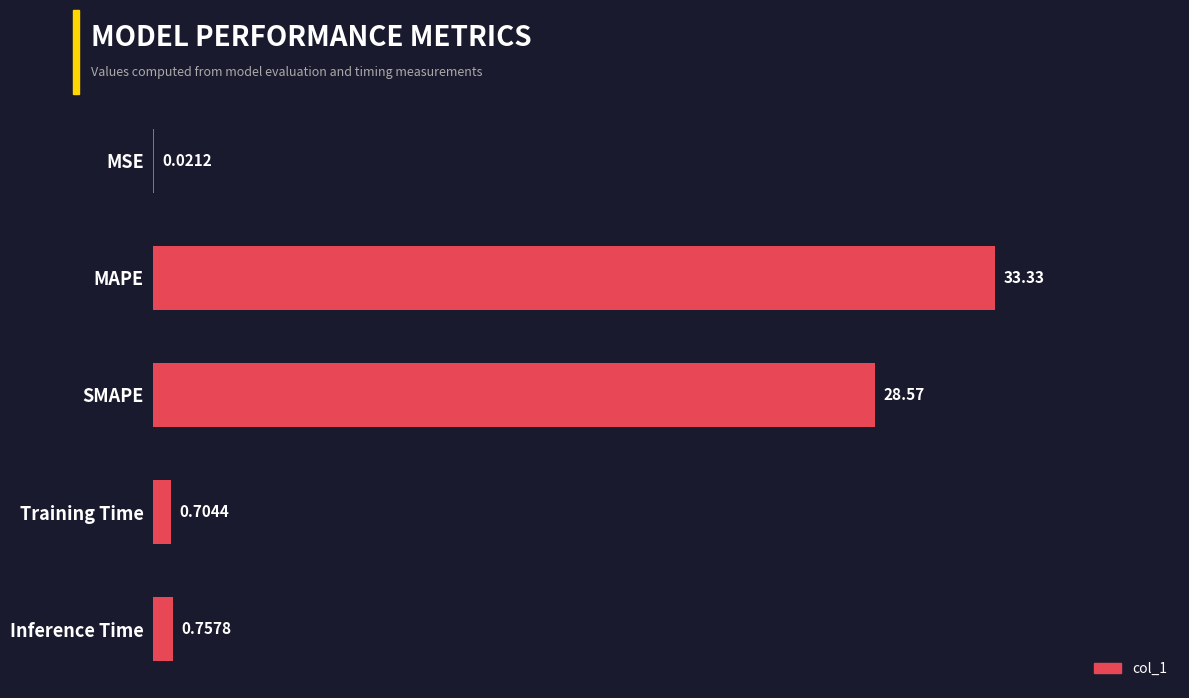

Where is the data nearest to the value 16?

SMAPE